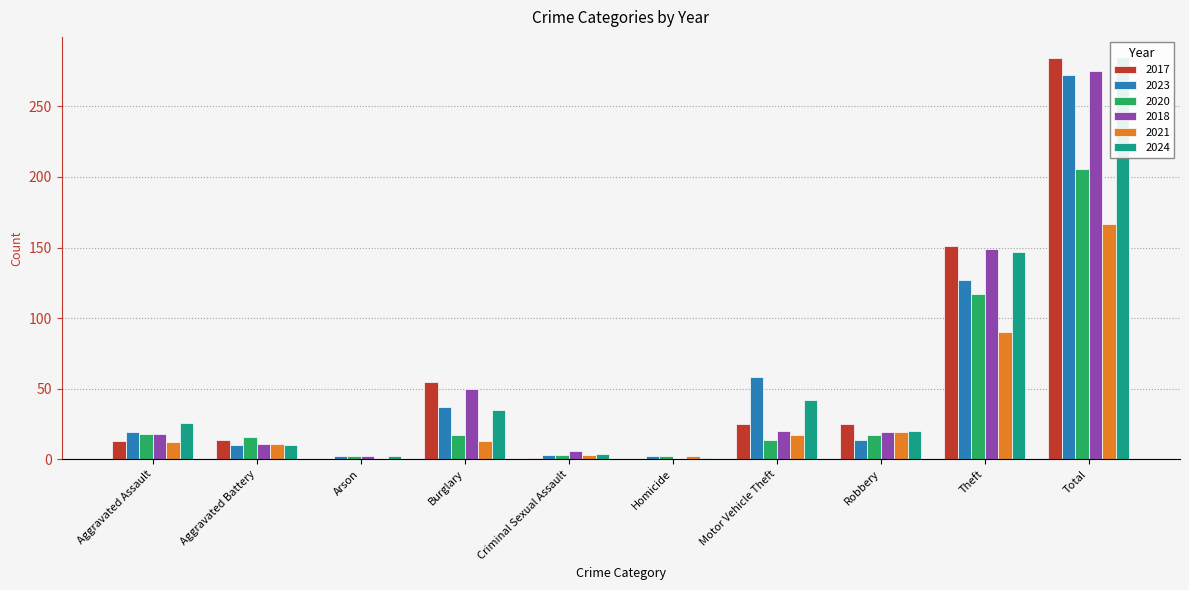

Between Aggravated Battery and Burglary, which series saw the biggest shift?

2017